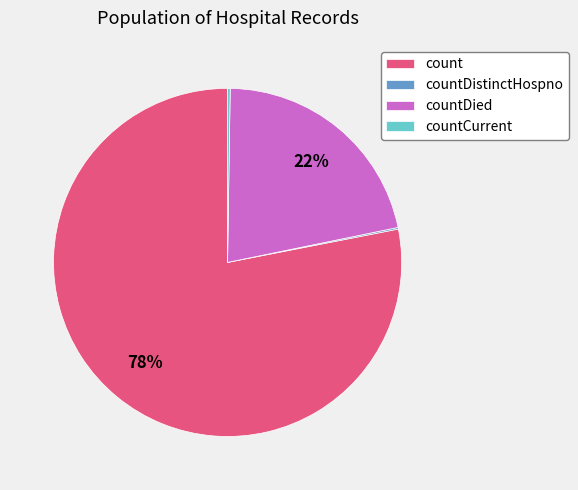

Is it true that countDied is 22% of the pie?

True